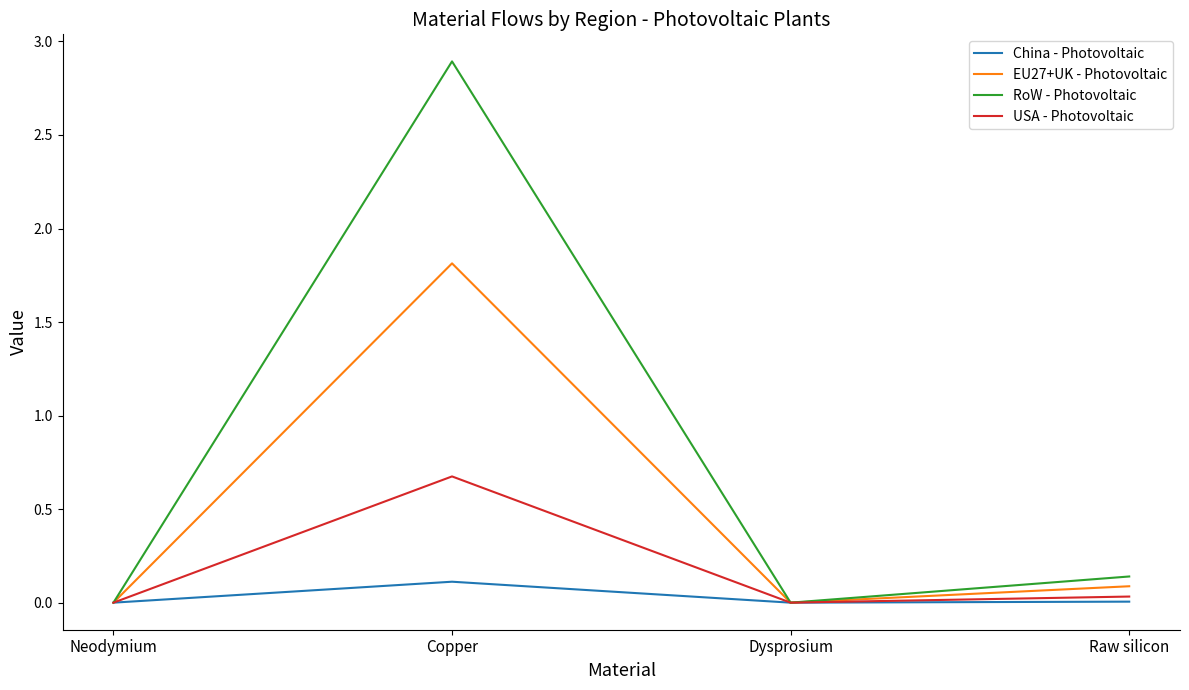

List the series in order of their peak value, lowest first.

China - Photovoltaic, USA - Photovoltaic, EU27+UK - Photovoltaic, RoW - Photovoltaic